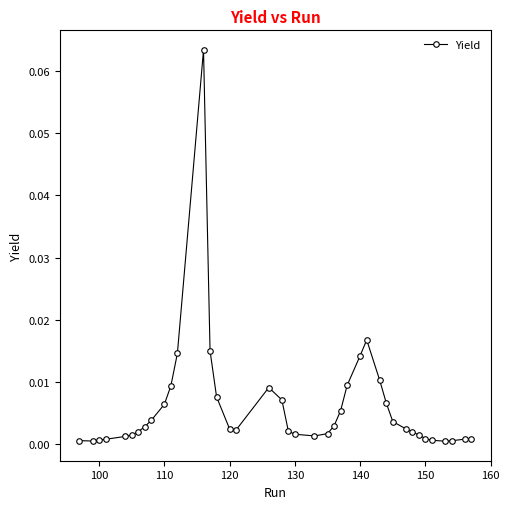

True or false: there are more than 2 points higher than both neighbors.

True